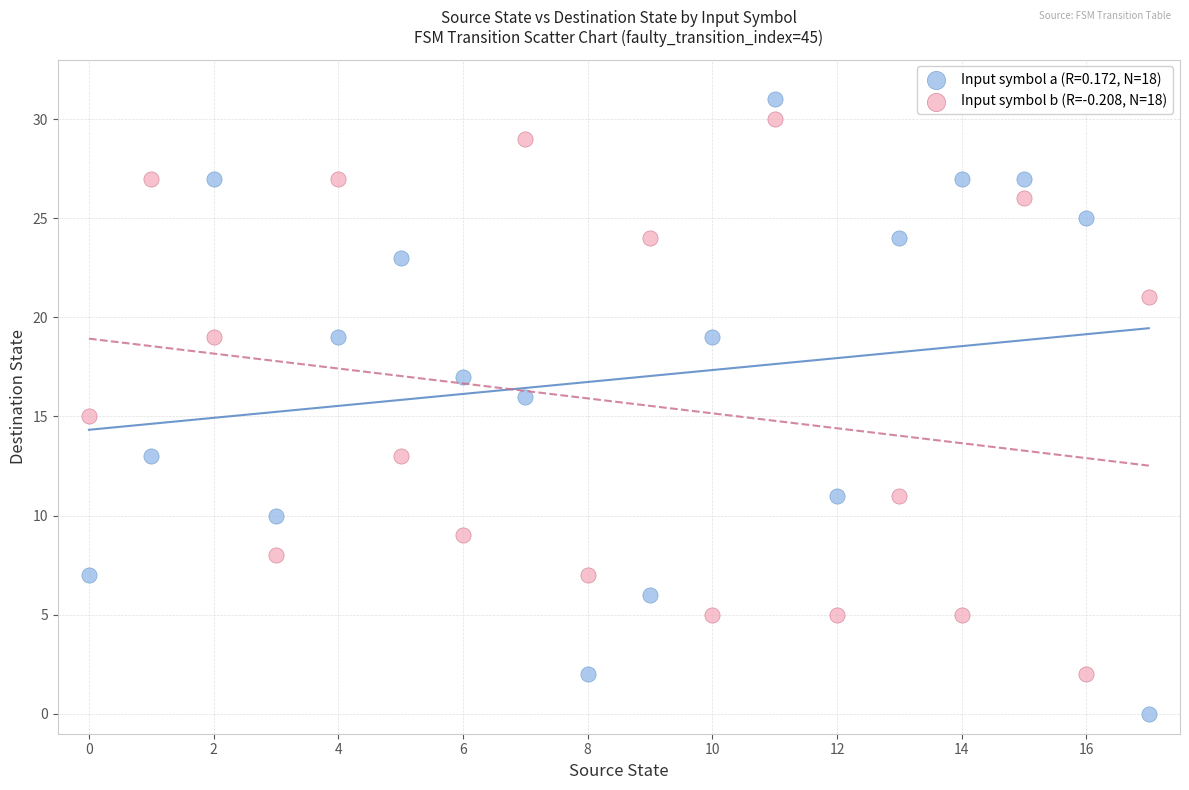

Across all data points, what is the range of Y values (max minus min)?

31